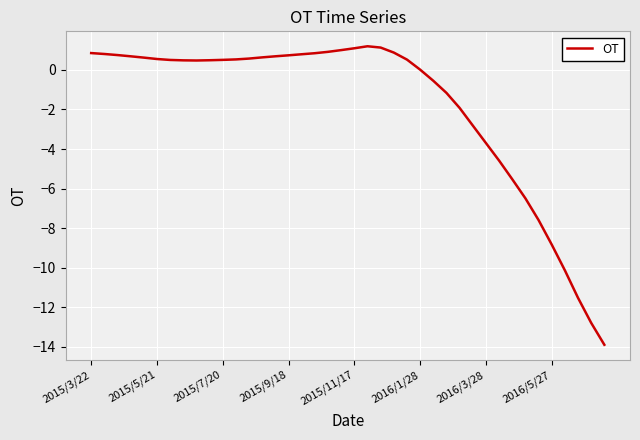

What is the greatest value displayed?

1.2